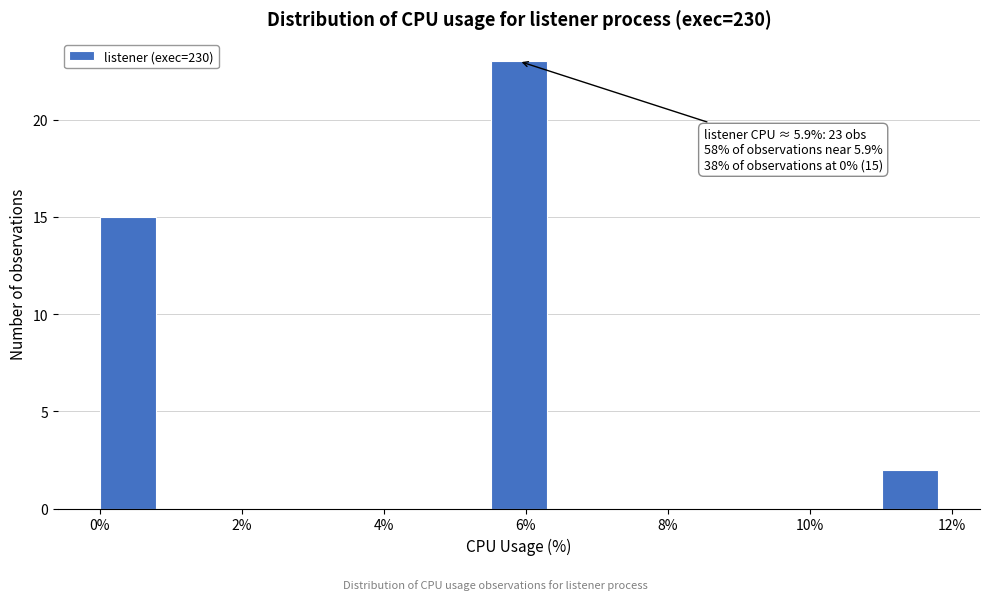

Around what value on the x-axis is the tallest bar? Give the approximate position of its centre, as read against the axis.

6.0